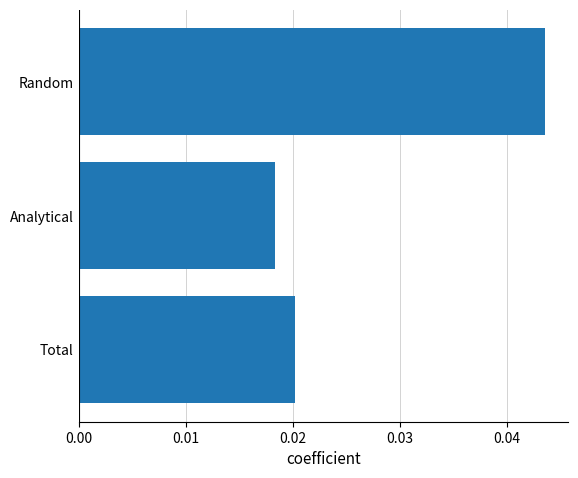

True or false: the data shows 0.1 at Random.

False